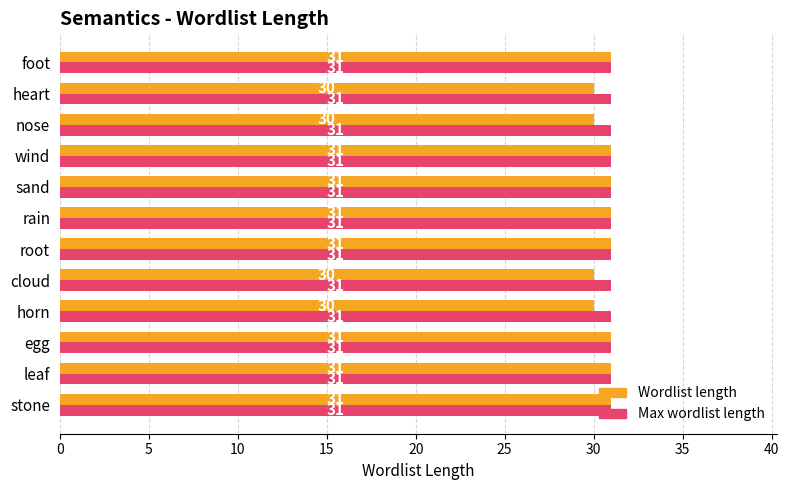

What are all the series names shown in the legend?

Wordlist length, Max wordlist length